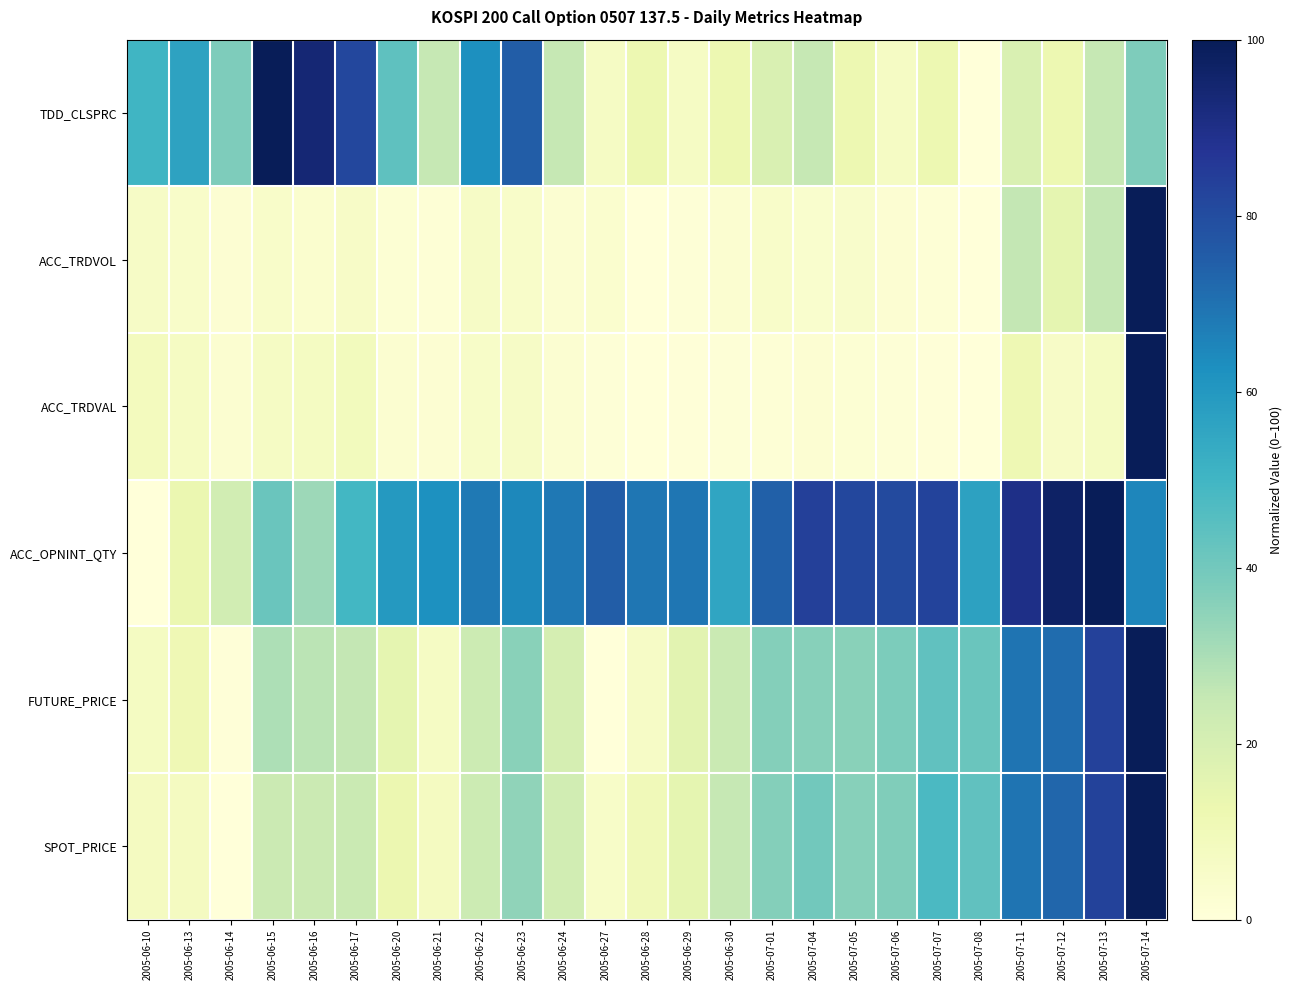

At how many categories does at least one series exceed 87?

6